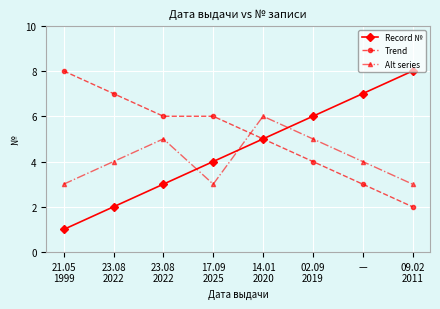

How many lines are shown in the chart?

3